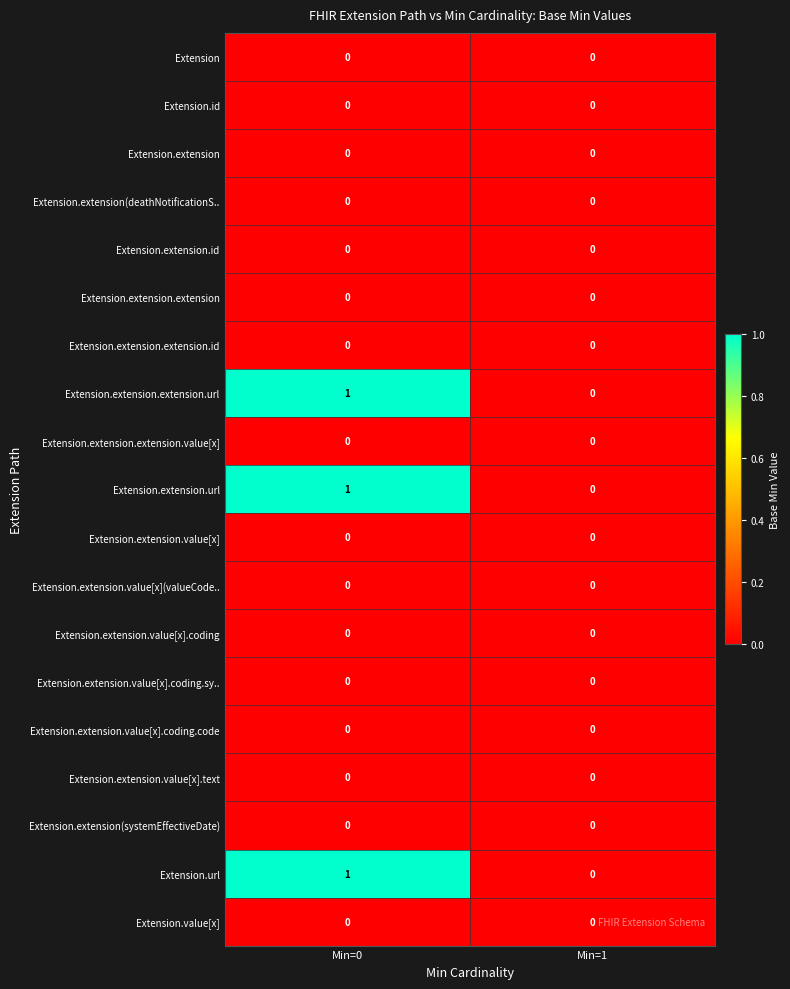

List the labels in order of Extension.extension.url value, smallest first.

Min=1, Min=0